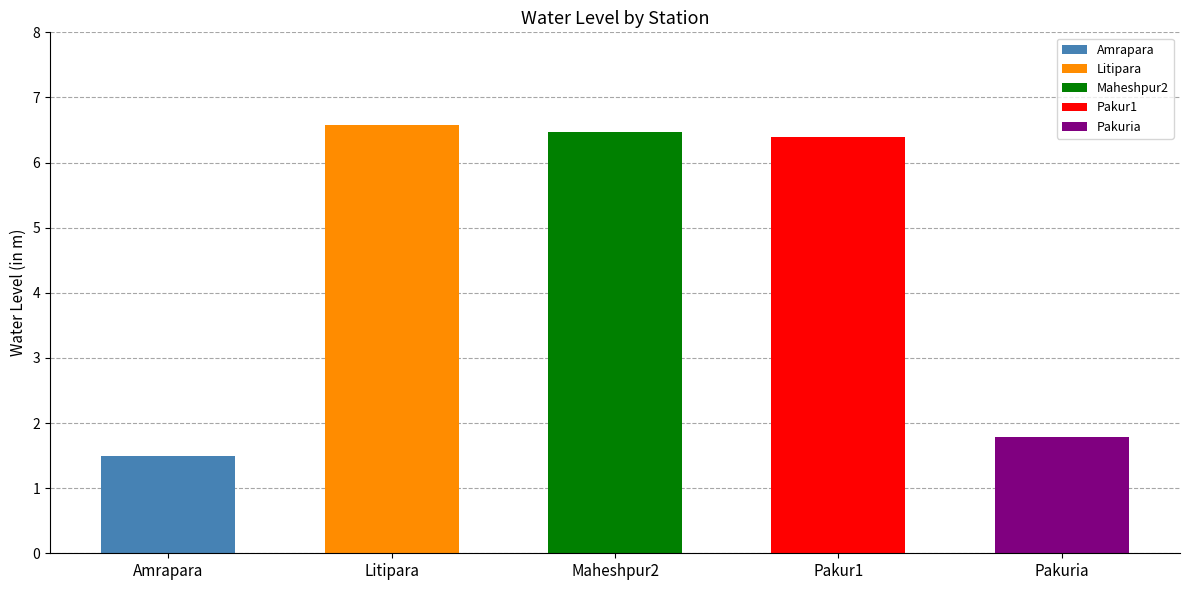

Reading left to right, list all the values displayed in this chart.

Amrapara=1.5	Litipara=6.6	Maheshpur2=6.5	Pakur1=6.4	Pakuria=1.8